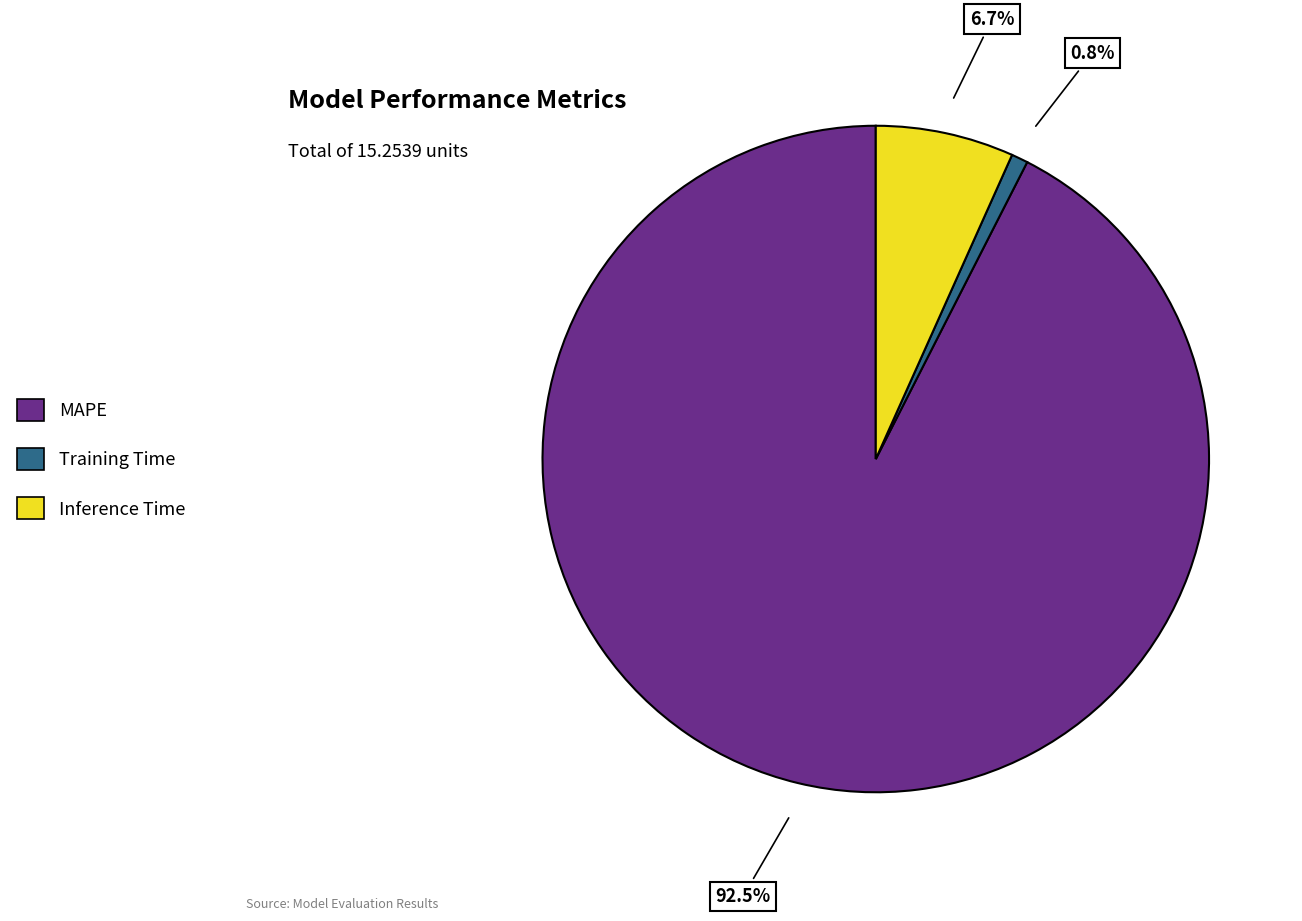

The Inference Time slice represents 7% of the pie. True or false?

True